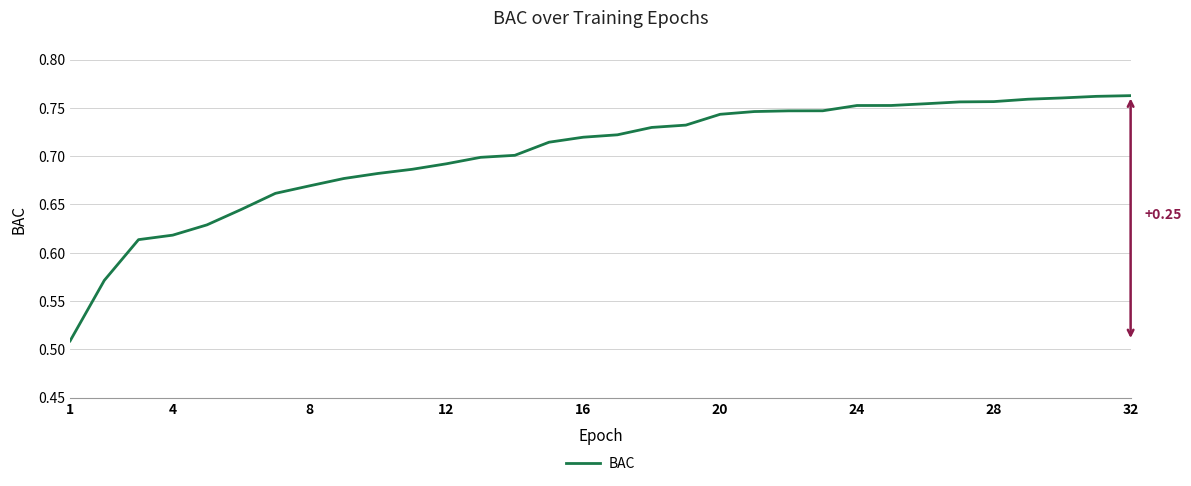

Does the chart have visible grid lines?

Yes